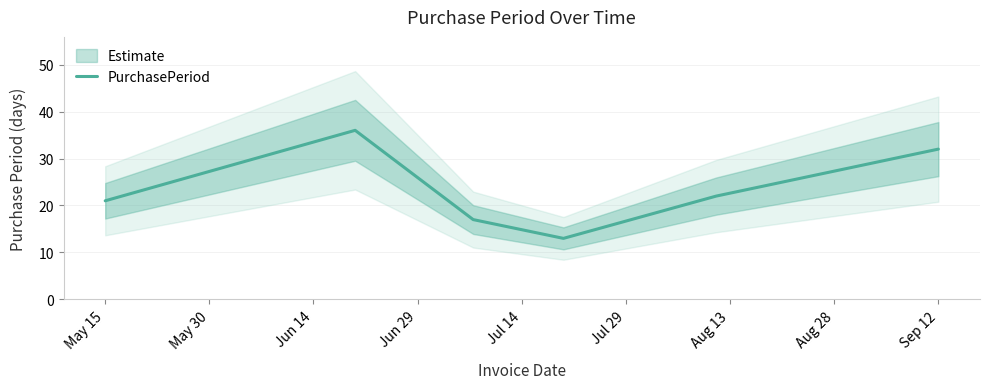

What is the value of the 2nd point from the left?

36